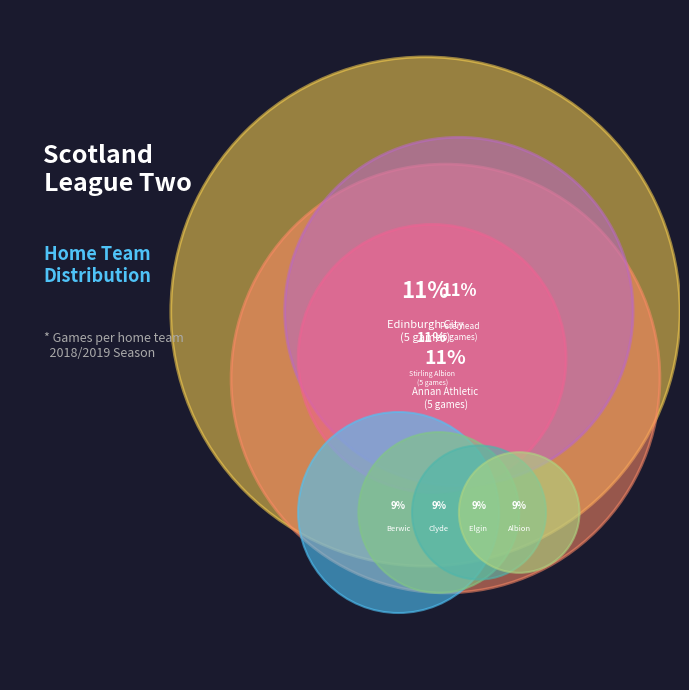

Count the number of slices in the pie.

10